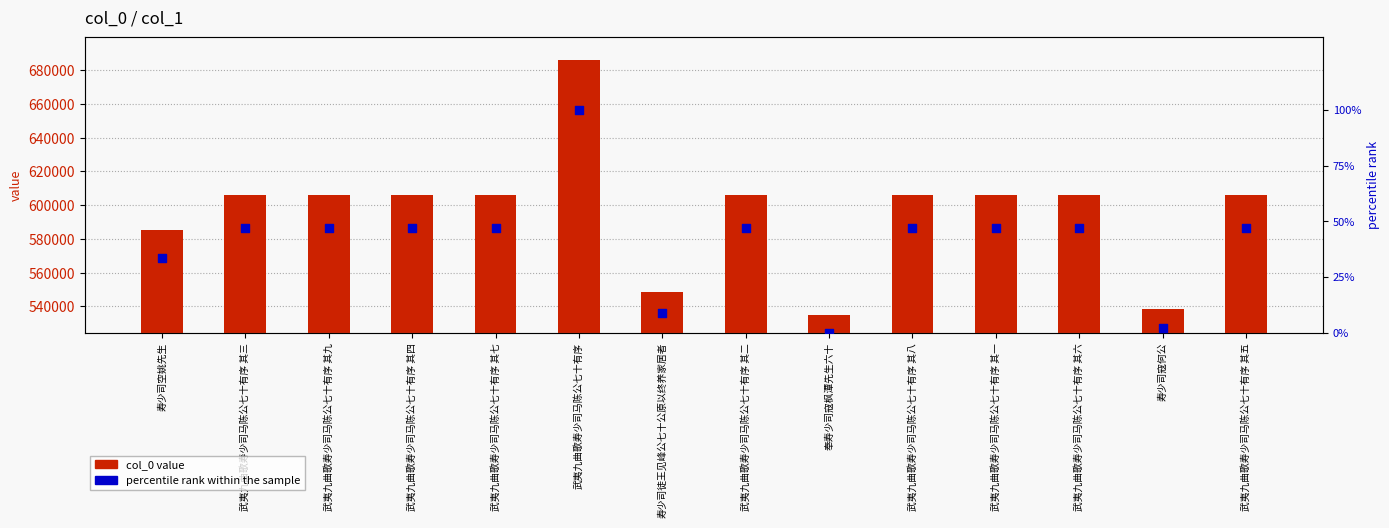

Which series has the largest total across all categories?

col_0 value